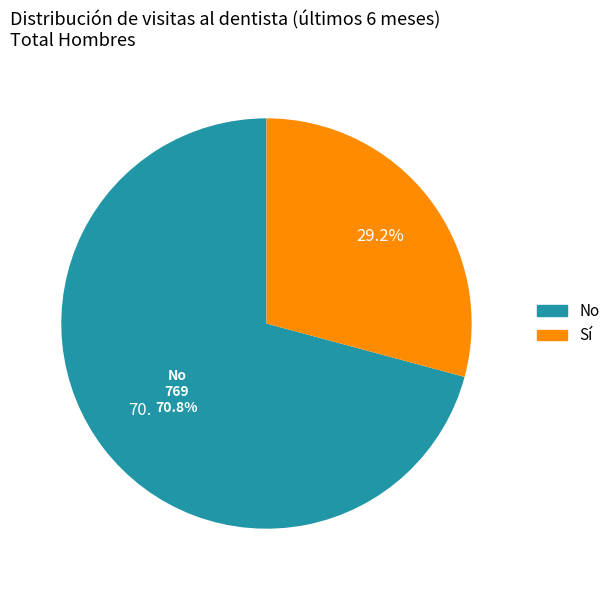

Which category accounts for the majority?

No